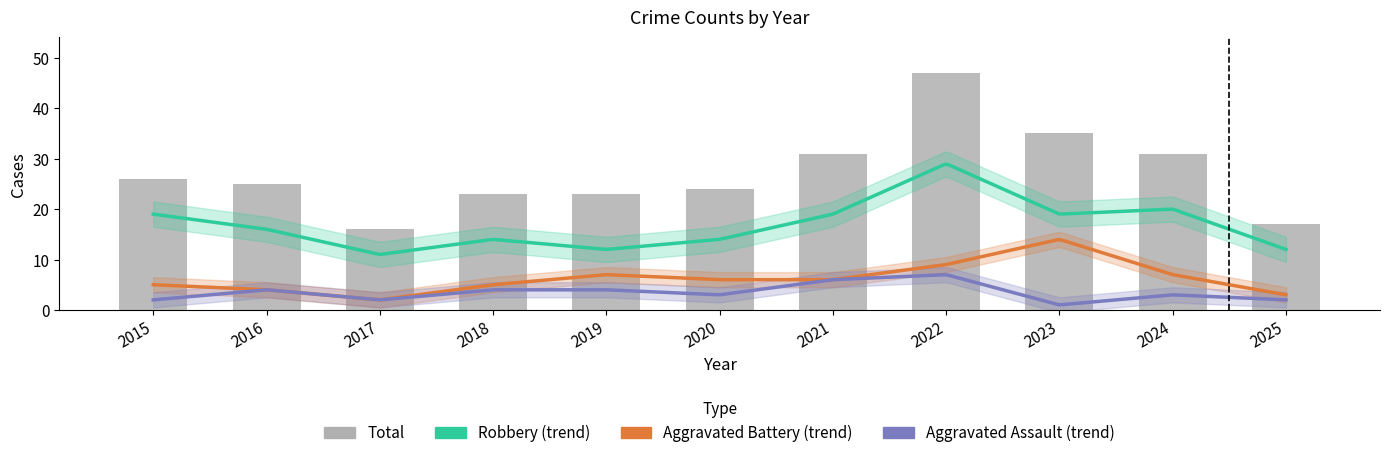

At which category is the sum across all series the highest?

2022